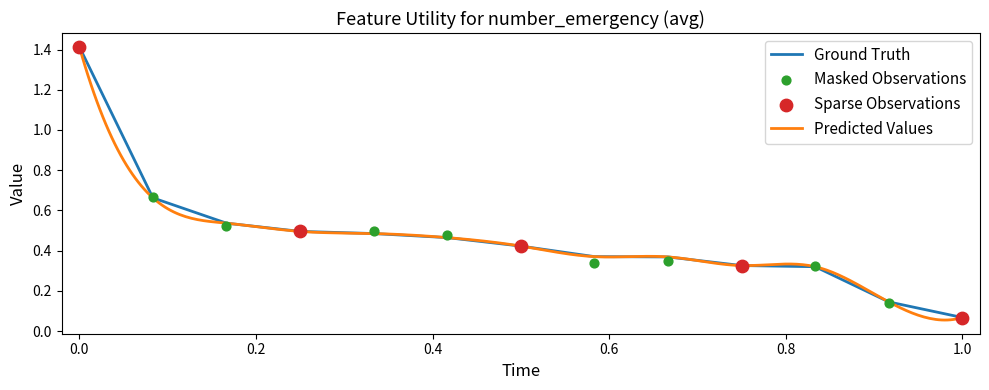

Where is Ground Truth nearest to the value 0?

1.0